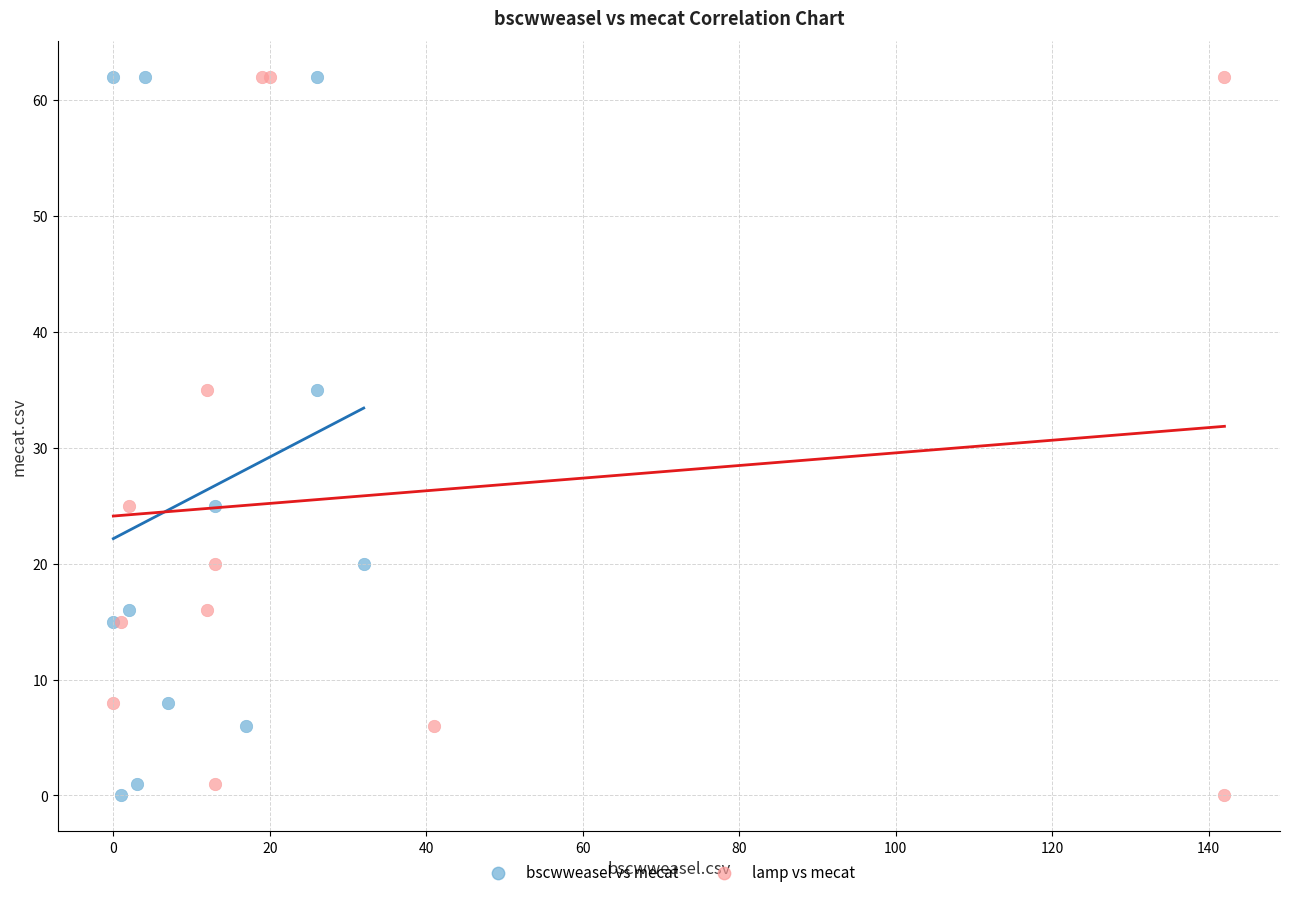

What are all the series names shown in the legend?

bscwweasel vs mecat, lamp vs mecat